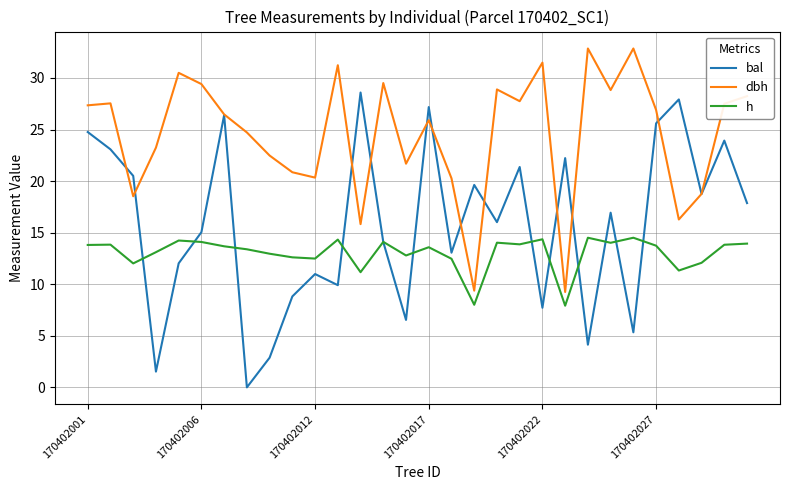

True or false: bal and dbh intersect in this chart.

True